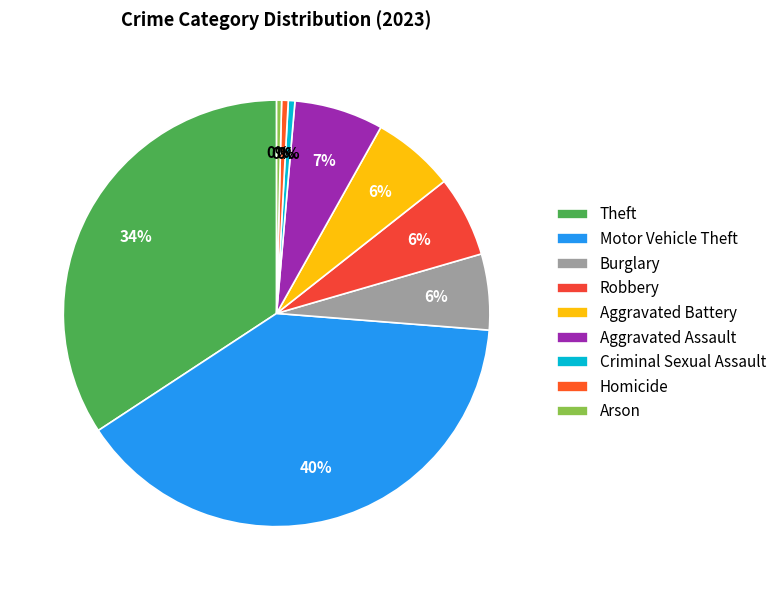

To the nearest percent, what is the combined percentage of Criminal Sexual Assault and Aggravated Battery?

7%